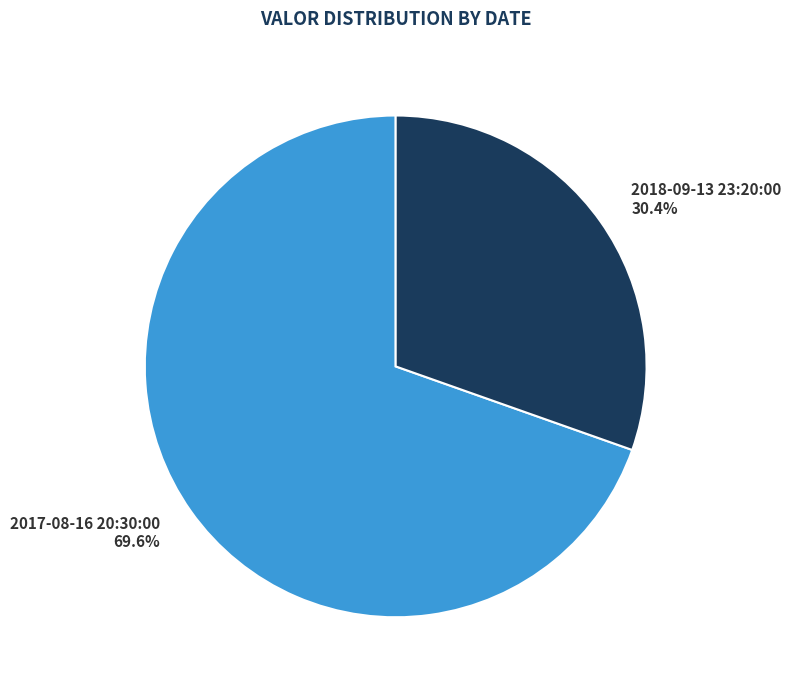

True or false: 2018-09-13 23:20:00 accounts for 30% of the total.

True